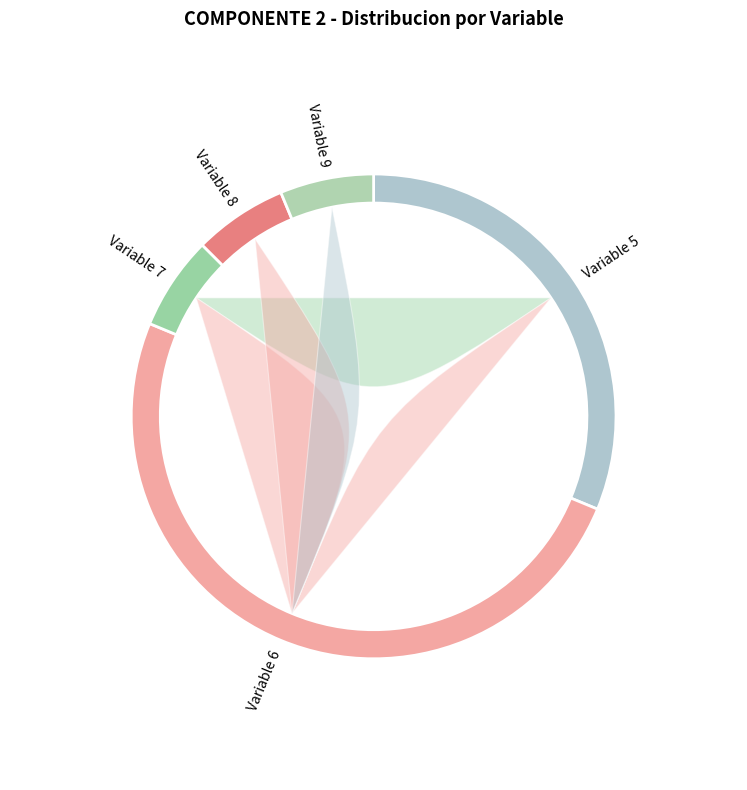

Which has a higher value, Variable 7 or Variable 6?

Variable 6